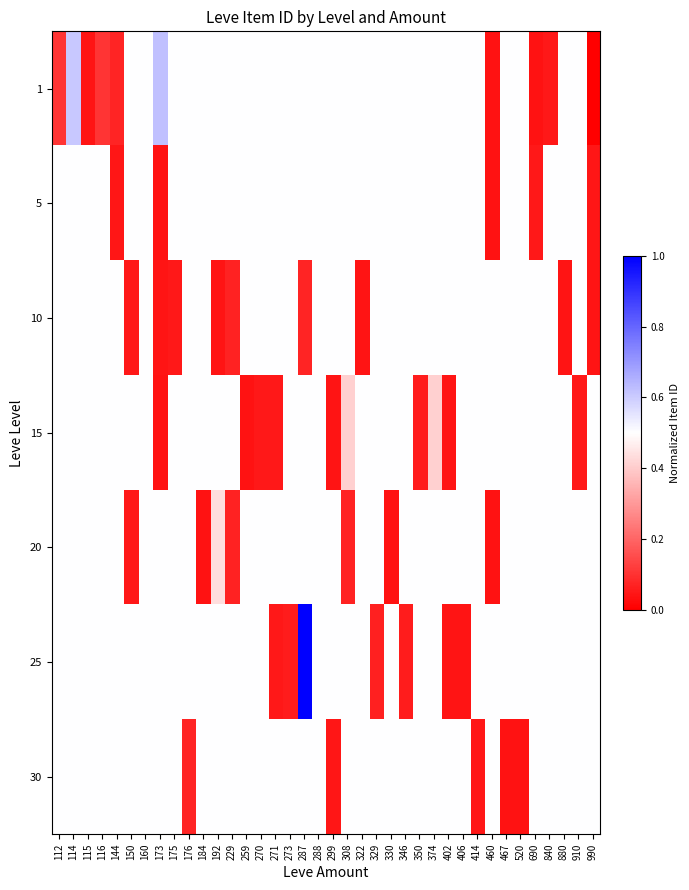

Reading left to right, extract all data points from this chart.

1: 112=0.1	114=0.6	115=0.0	116=0.1	144=0.1	150=0.5	160=0.5	173=0.6	175=0.5	176=0.5	184=0.5	192=0.5	229=0.5	259=0.5	270=0.5	271=0.5	273=0.5	287=0.5	288=0.5	299=0.5	308=0.5	322=0.5	329=0.5	330=0.5	346=0.5	350=0.5	374=0.5	402=0.5	406=0.5	414=0.5	460=0.0	467=0.5	520=0.5	690=0.0	840=0.0	880=0.5	910=0.5	990=0.0
5: 112=0.5	114=0.5	115=0.5	116=0.5	144=0.0	150=0.5	160=0.5	173=0.0	175=0.5	176=0.5	184=0.5	192=0.5	229=0.5	259=0.5	270=0.5	271=0.5	273=0.5	287=0.5	288=0.5	299=0.5	308=0.5	322=0.5	329=0.5	330=0.5	346=0.5	350=0.5	374=0.5	402=0.5	406=0.5	414=0.5	460=0.0	467=0.5	520=0.5	690=0.0	840=0.5	880=0.5	910=0.5	990=0.0
10: 112=0.5	114=0.5	115=0.5	116=0.5	144=0.5	150=0.0	160=0.5	173=0.0	175=0.0	176=0.5	184=0.5	192=0.0	229=0.1	259=0.5	270=0.5	271=0.5	273=0.5	287=0.1	288=0.5	299=0.5	308=0.5	322=0.0	329=0.5	330=0.5	346=0.5	350=0.5	374=0.5	402=0.5	406=0.5	414=0.5	460=0.5	467=0.5	520=0.5	690=0.5	840=0.5	880=0.0	910=0.5	990=0.0
15: 112=0.5	114=0.5	115=0.5	116=0.5	144=0.5	150=0.5	160=0.5	173=0.0	175=0.5	176=0.5	184=0.5	192=0.5	229=0.5	259=0.0	270=0.0	271=0.0	273=0.5	287=0.5	288=0.5	299=0.0	308=0.4	322=0.5	329=0.5	330=0.5	346=0.5	350=0.1	374=0.4	402=0.0	406=0.5	414=0.5	460=0.5	467=0.5	520=0.5	690=0.5	840=0.5	880=0.5	910=0.0	990=0.5
20: 112=0.5	114=0.5	115=0.5	116=0.5	144=0.5	150=0.0	160=0.5	173=0.5	175=0.5	176=0.5	184=0.0	192=0.4	229=0.1	259=0.5	270=0.5	271=0.5	273=0.5	287=0.5	288=0.5	299=0.5	308=0.1	322=0.5	329=0.5	330=0.0	346=0.5	350=0.5	374=0.5	402=0.5	406=0.5	414=0.5	460=0.0	467=0.5	520=0.5	690=0.5	840=0.5	880=0.5	910=0.5	990=0.5
25: 112=0.5	114=0.5	115=0.5	116=0.5	144=0.5	150=0.5	160=0.5	173=0.5	175=0.5	176=0.5	184=0.5	192=0.5	229=0.5	259=0.5	270=0.5	271=0.0	273=0.1	287=1.0	288=0.5	299=0.5	308=0.5	322=0.5	329=0.1	330=0.5	346=0.1	350=0.5	374=0.5	402=0.0	406=0.0	414=0.5	460=0.5	467=0.5	520=0.5	690=0.5	840=0.5	880=0.5	910=0.5	990=0.5
30: 112=0.5	114=0.5	115=0.5	116=0.5	144=0.5	150=0.5	160=0.5	173=0.5	175=0.5	176=0.1	184=0.5	192=0.5	229=0.5	259=0.5	270=0.5	271=0.5	273=0.5	287=0.5	288=0.5	299=0.0	308=0.5	322=0.5	329=0.5	330=0.5	346=0.5	350=0.5	374=0.5	402=0.5	406=0.5	414=0.0	460=0.5	467=0.0	520=0.0	690=0.5	840=0.5	880=0.5	910=0.5	990=0.5